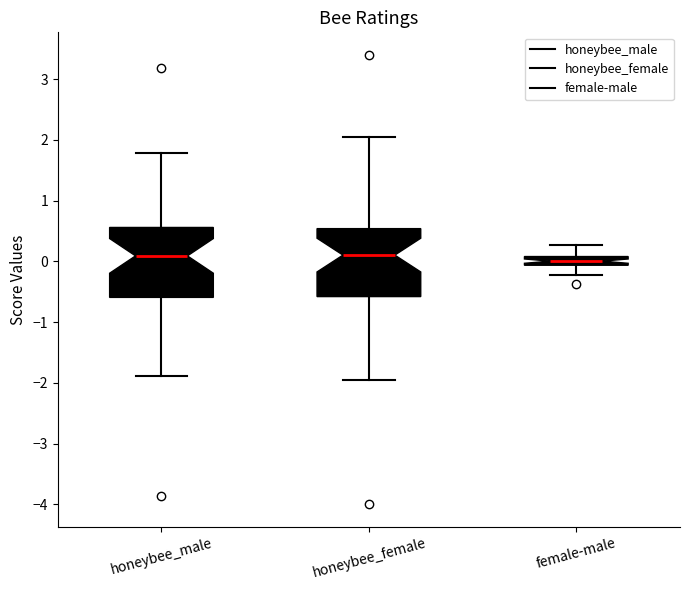

Where does the median line of the box for honeybee_female sit on the y-axis? The values are not printed on the chart, so give them approximately, as read against the axis.

0.1